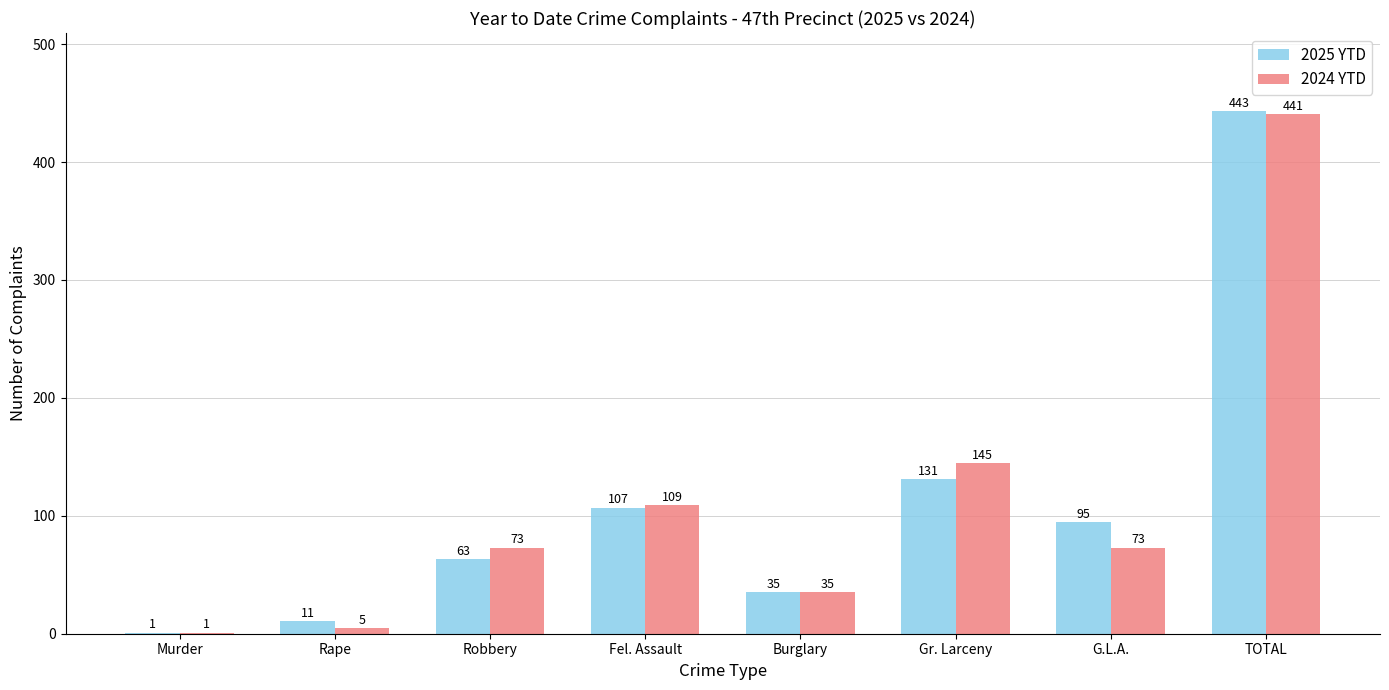

What is the total value across all series at Gr. Larceny?

276